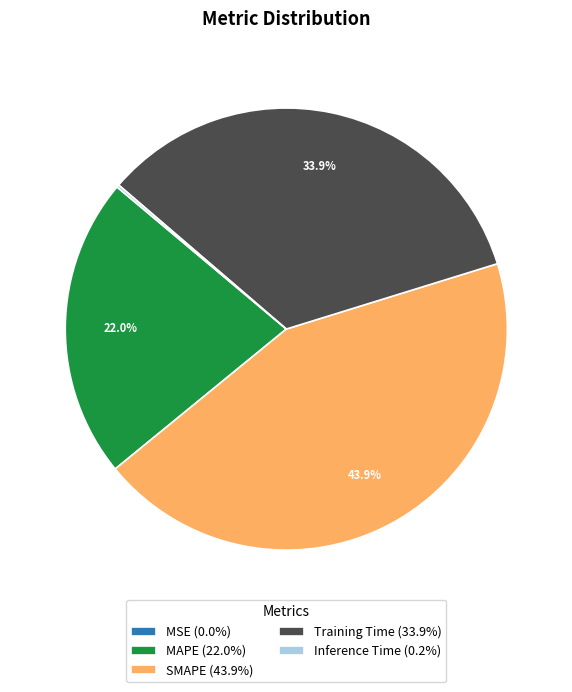

Does Training Time represent more than half of the total?

No